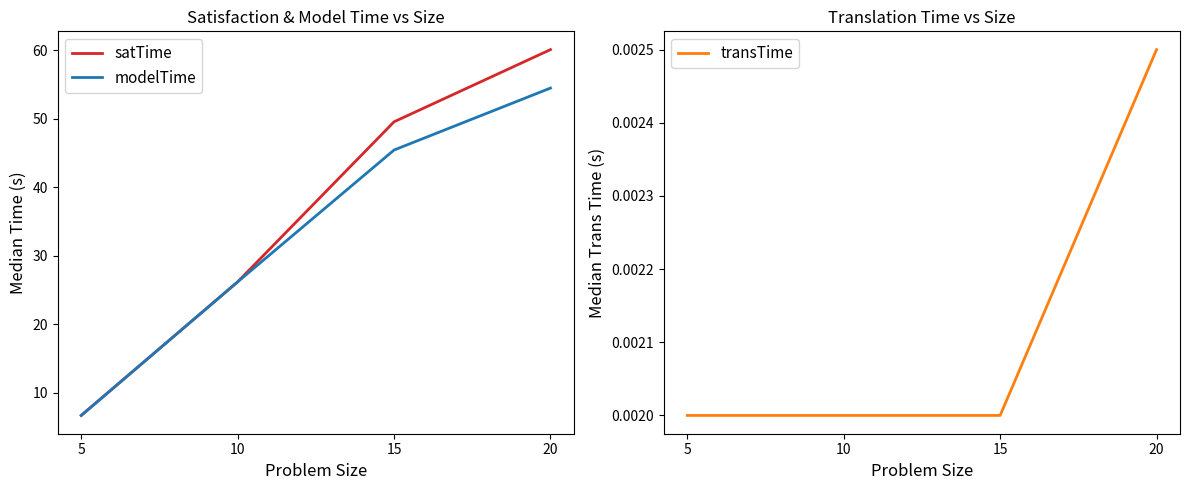

What is the value of the modelTime point at the 3rd from the left?

45.4